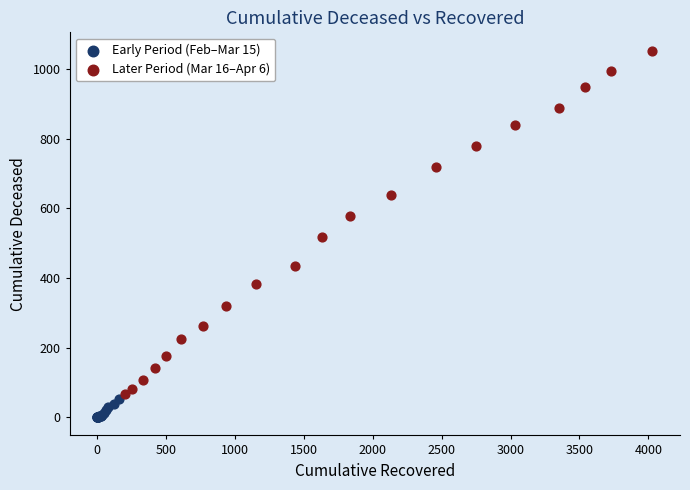

Which series contains the lowest Y value?

Early Period (Feb–Mar 15)